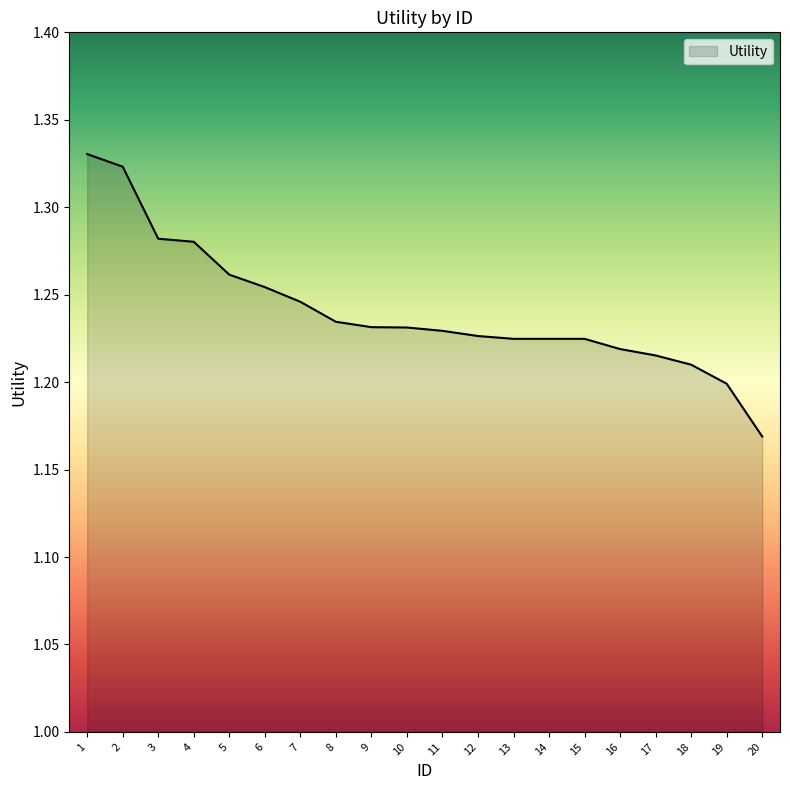

What is the ratio of the value at 6 to the value at 7?

1.0